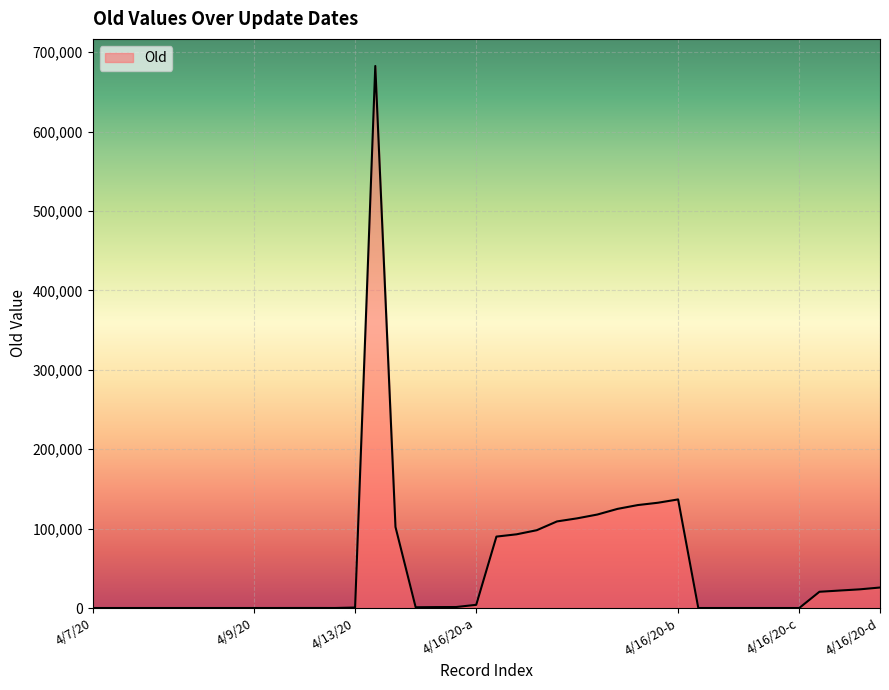

How many interior local peaks (higher than both neighbors) does the data have?

4